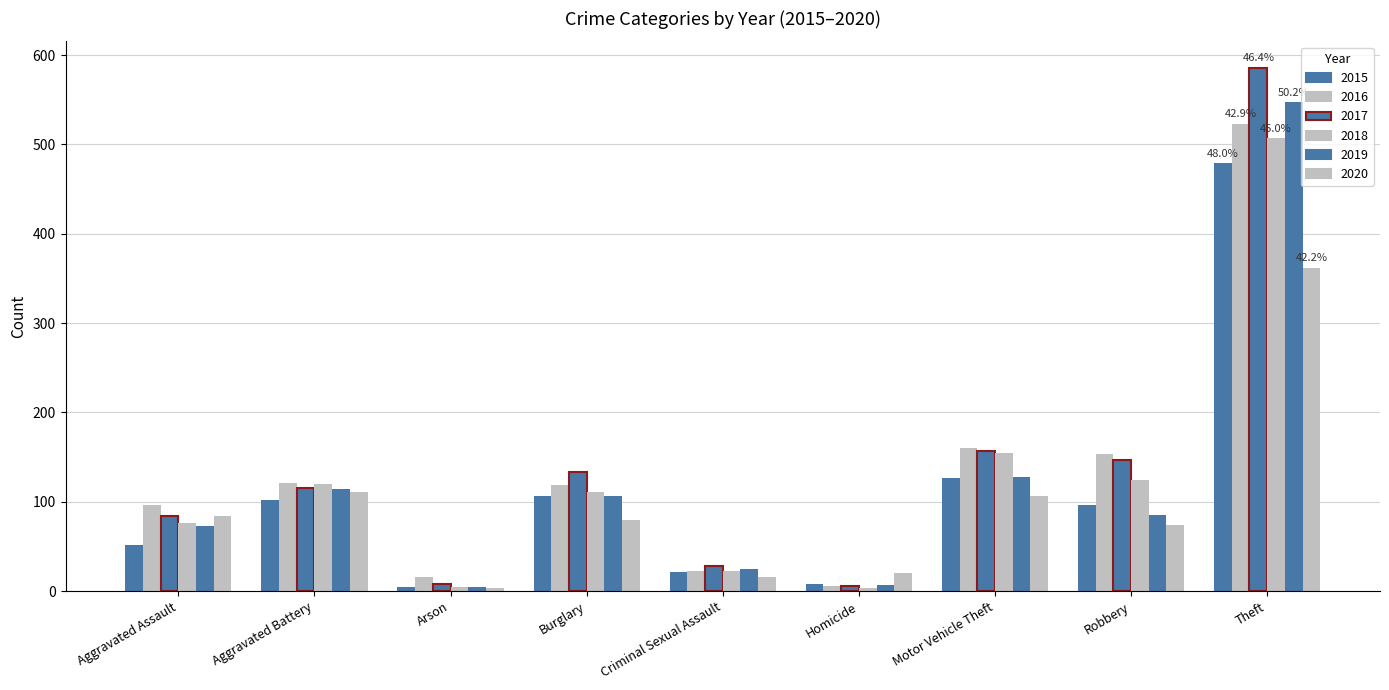

How many data points in 2015 are less than 97?

4